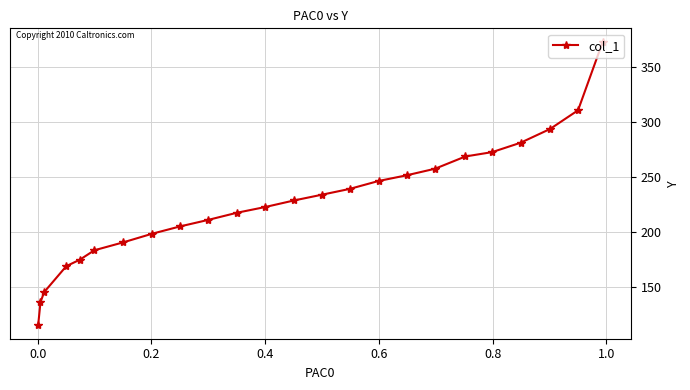

What is the value of the 18th point from the left?

257.7